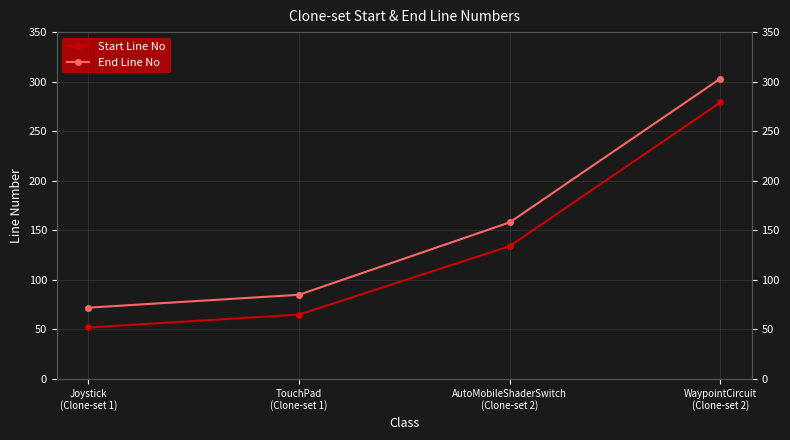

Which series has the largest total across all categories?

End Line No